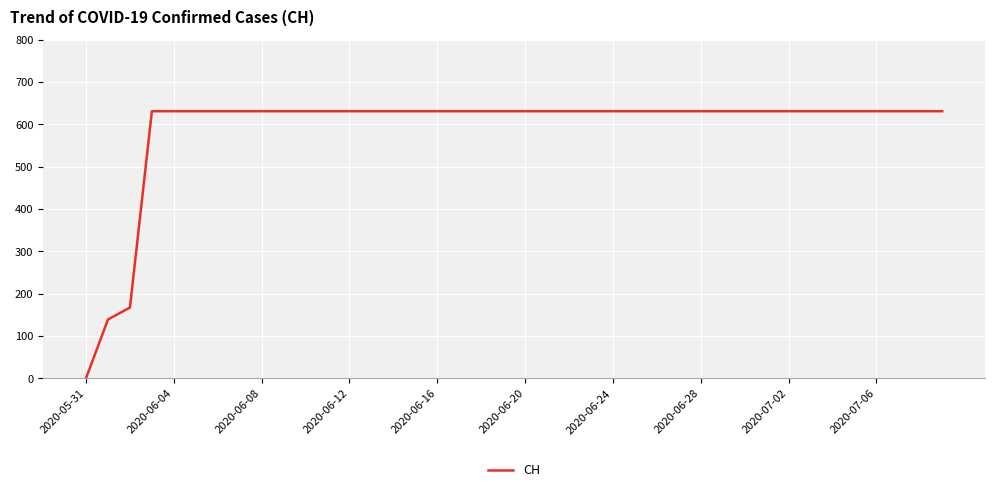

Reading right to left, what are all the values shown in this chart?

631	631	631	631	631	631	631	631	631	631	631	631	631	631	631	631	631	631	631	631	631	631	631	631	631	631	631	631	631	631	631	631	631	631	631	631	631	167	139	0